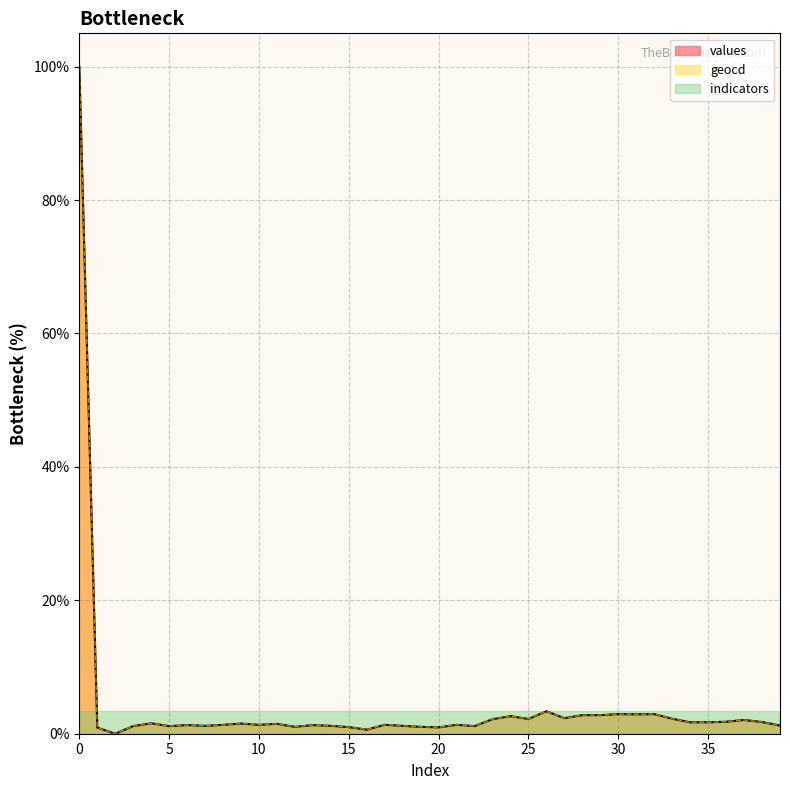

How many values in the values series are below 1?

5